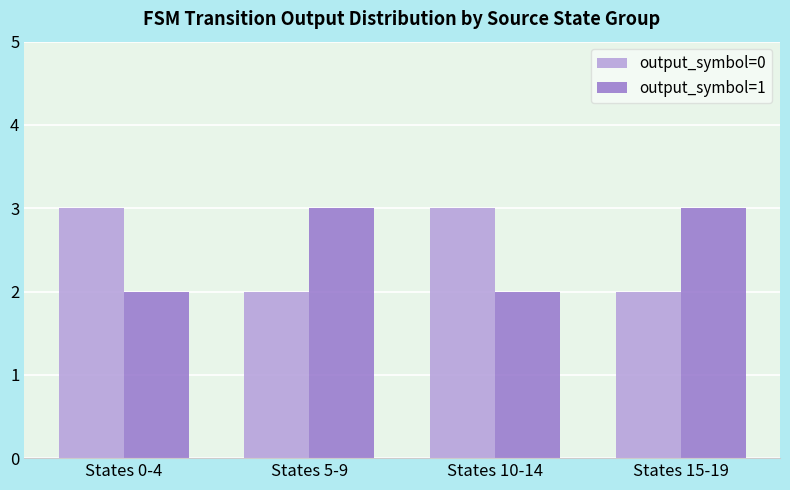

What is the maximum value shown in the chart?

3